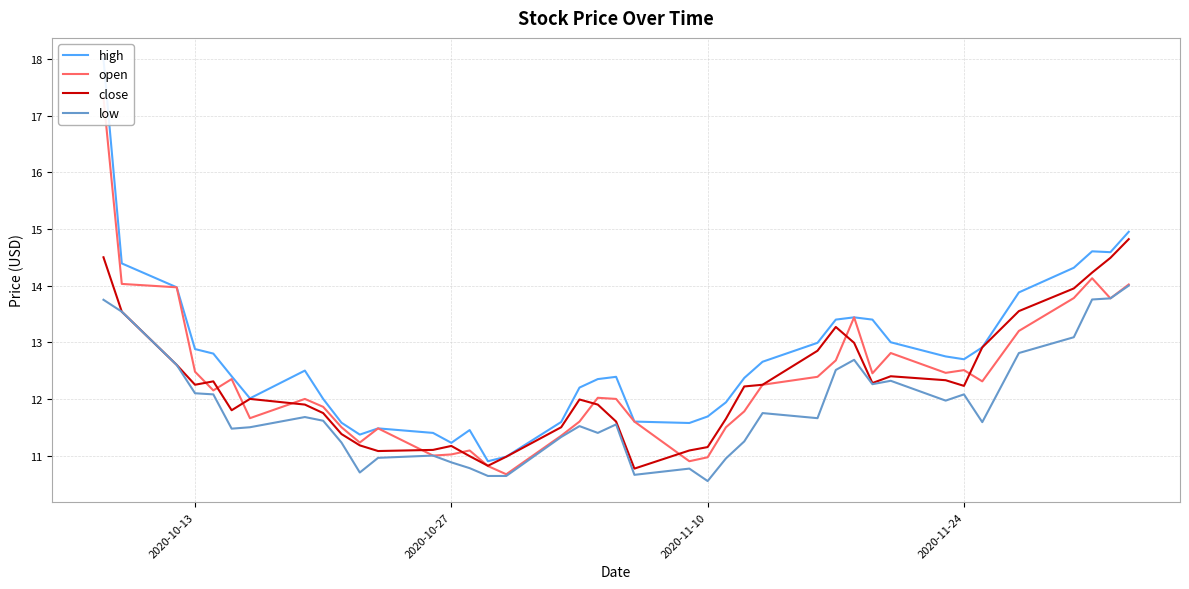

The value of low at 2020-10-27 is 10.9. True or false?

True